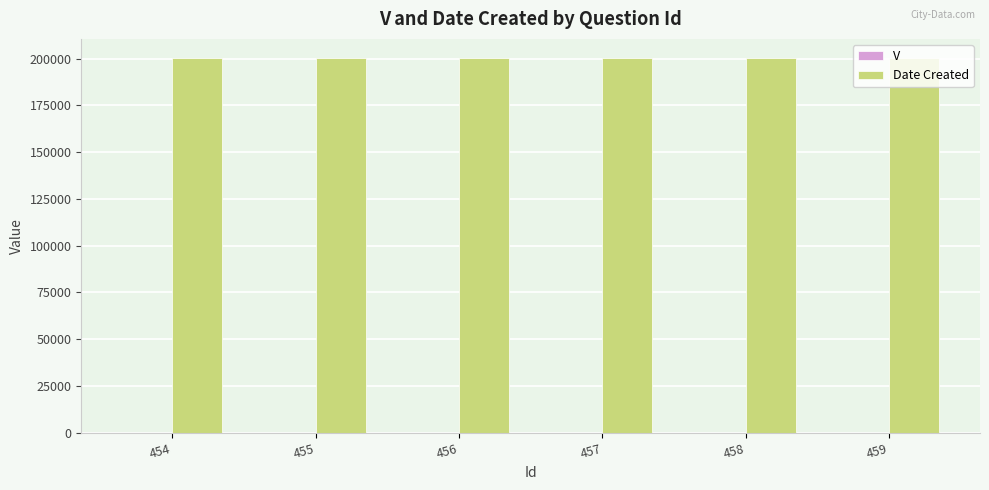

What is the maximum value shown in the chart?

200504